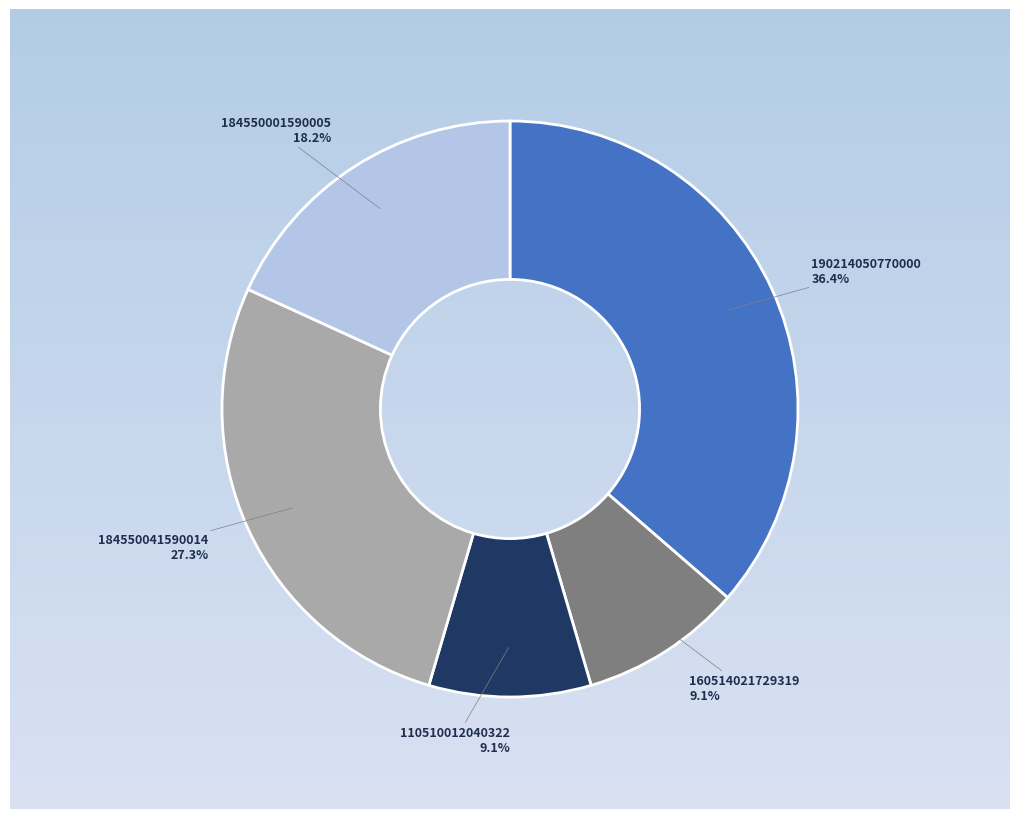

Does any single category account for the majority?

No